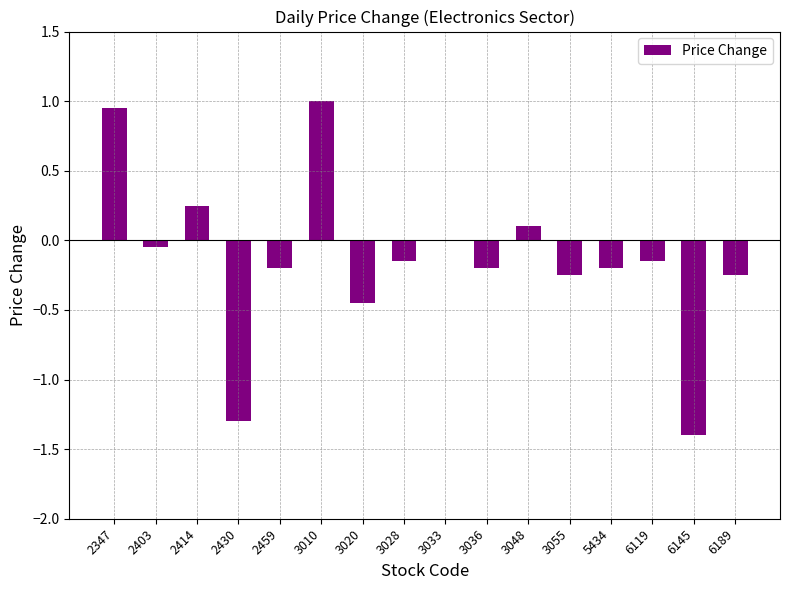

What is the greatest value displayed?

1.0